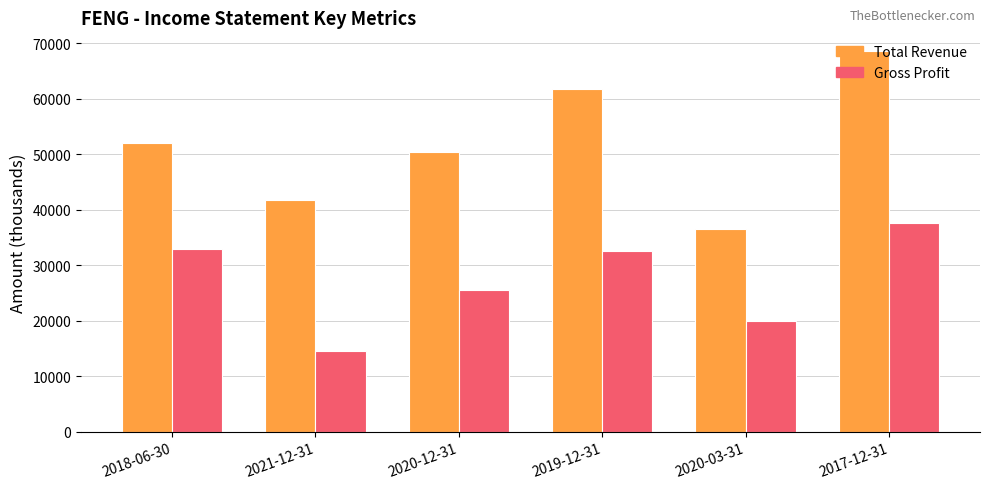

At which category is the sum across all series the highest?

2017-12-31